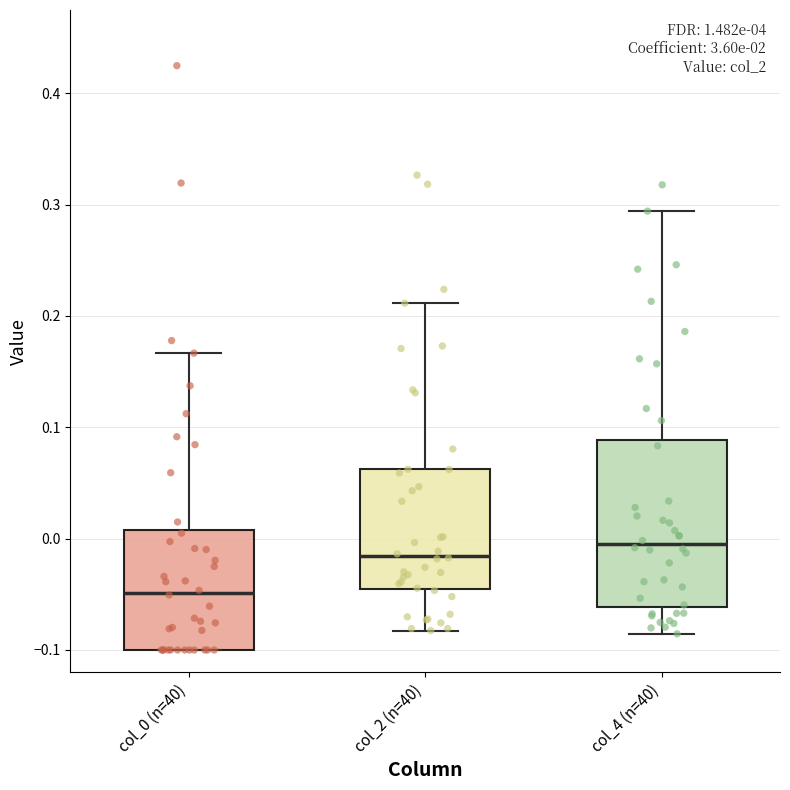

Which box's median line is the lowest?

col_0 (n=40)